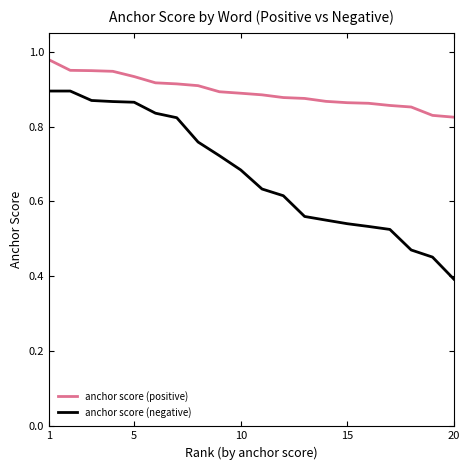

Is this an area chart (filled region under the line)?

No